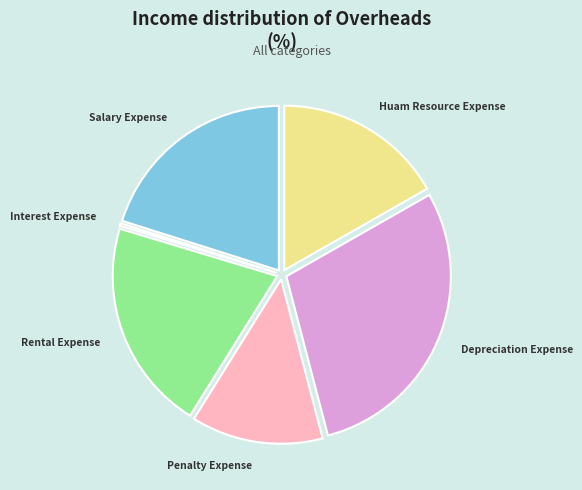

True or false: Penalty Expense accounts for 19% of the total.

False